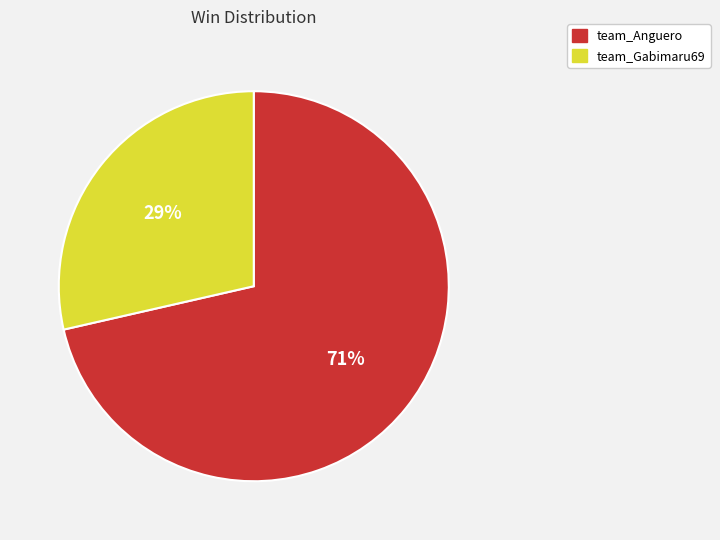

Between team_Anguero and team_Gabimaru69, which is larger?

team_Anguero